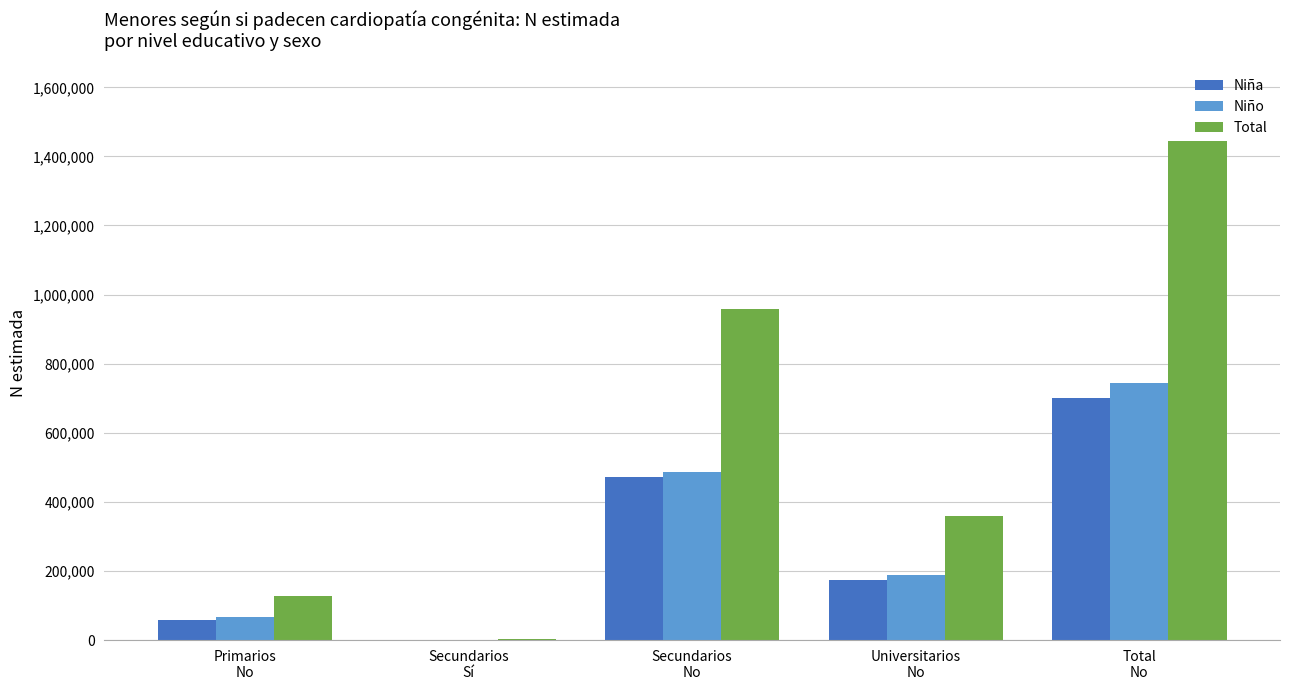

What is the highest value of the Niña series?

701698